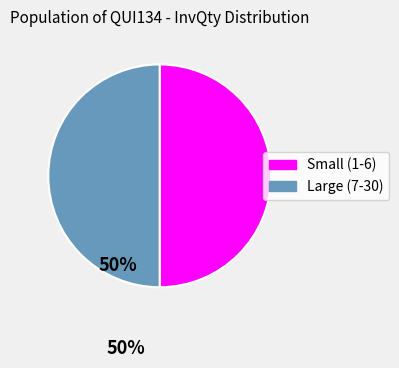

Do Small (1-6) and Large (7-30) together represent more than half of the pie?

Yes